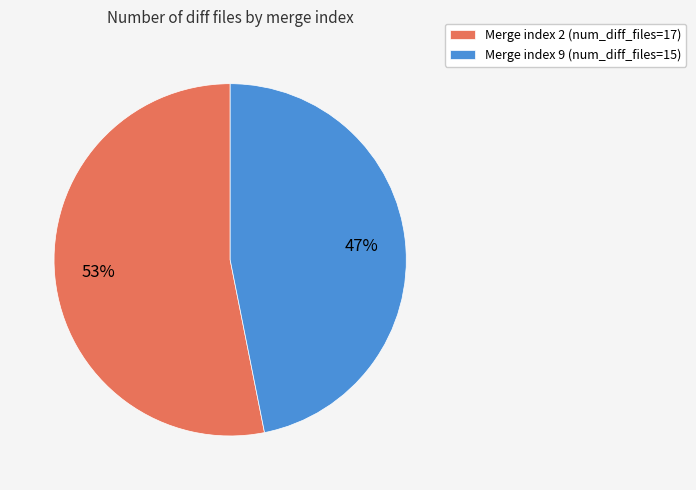

Rank the categories by value from highest to lowest.

Merge index 2 (num_diff_files=17), Merge index 9 (num_diff_files=15)